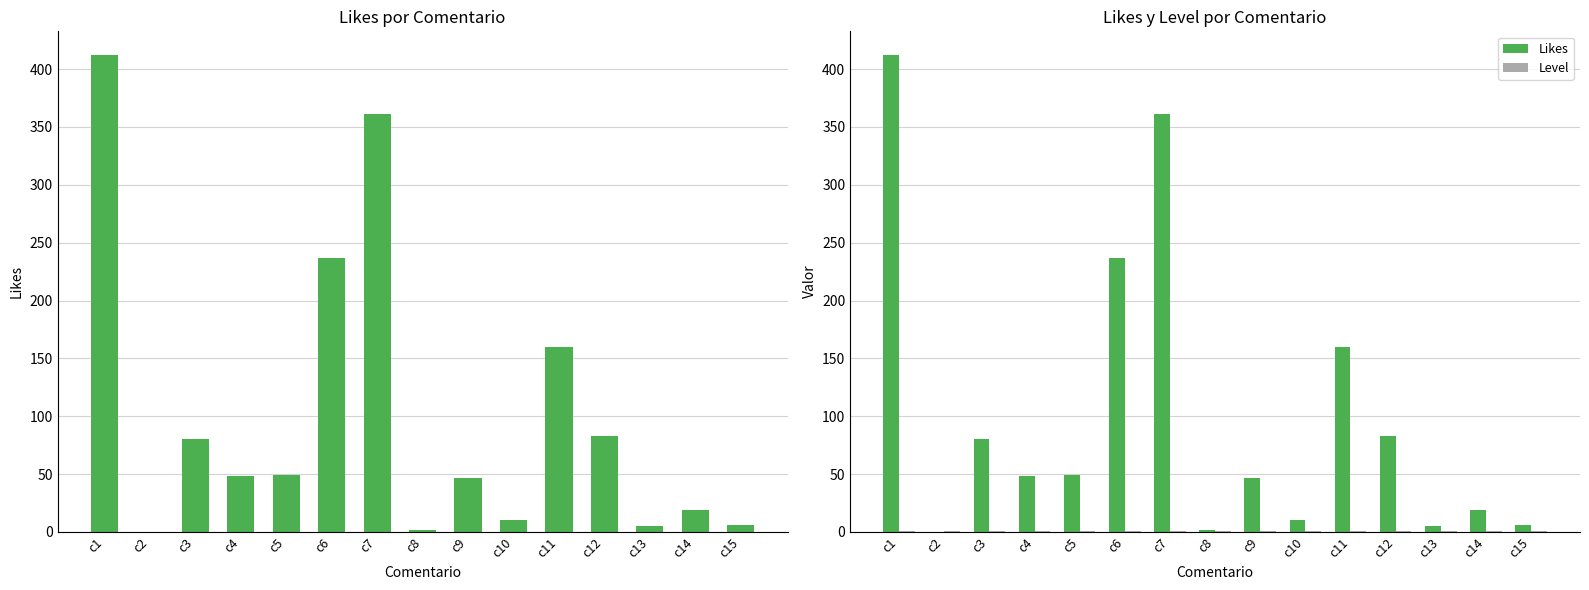

What are all the series names shown in the legend?

Likes, Level